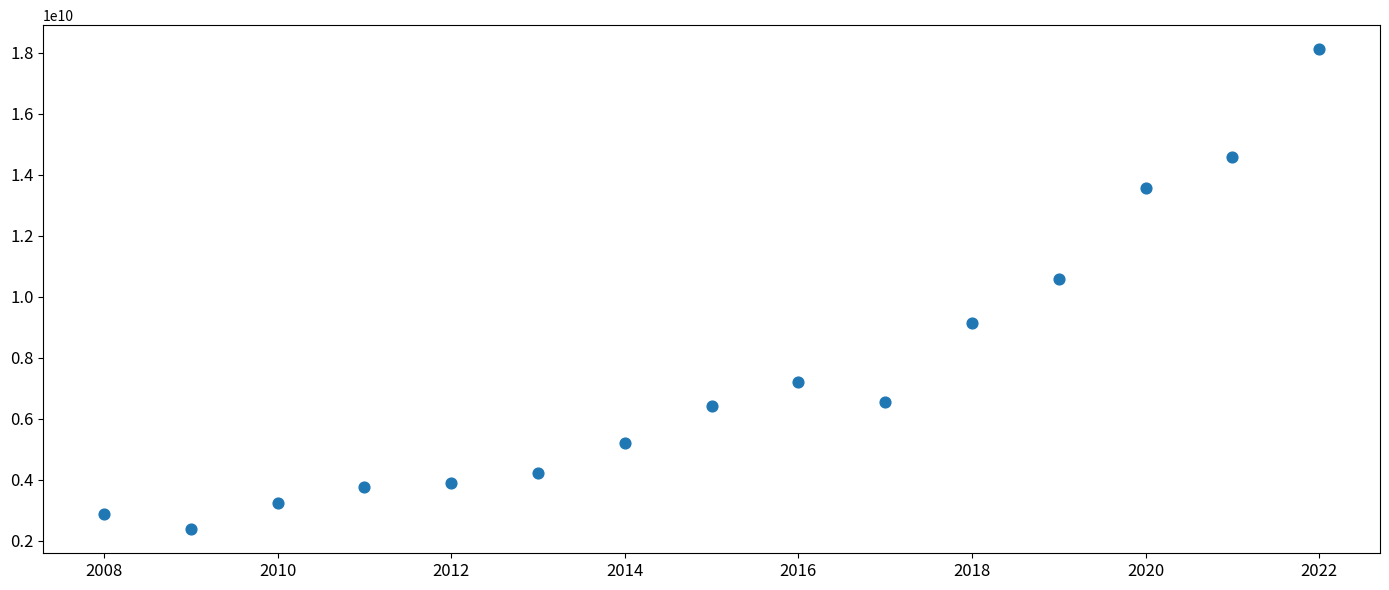

What is the range of X values (max minus min)?

14.0